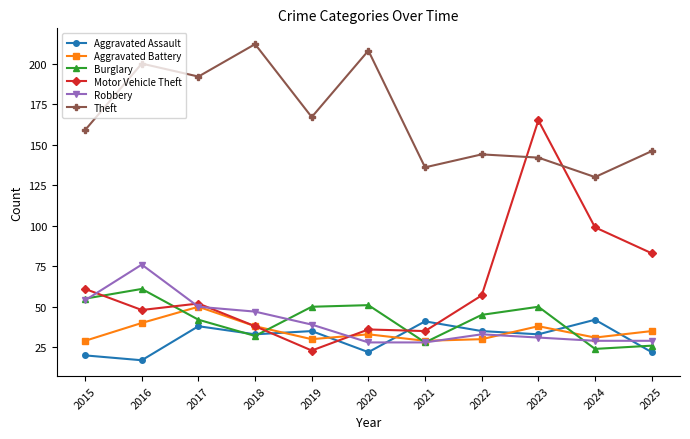

What value does the Motor Vehicle Theft series have at 2017?

52